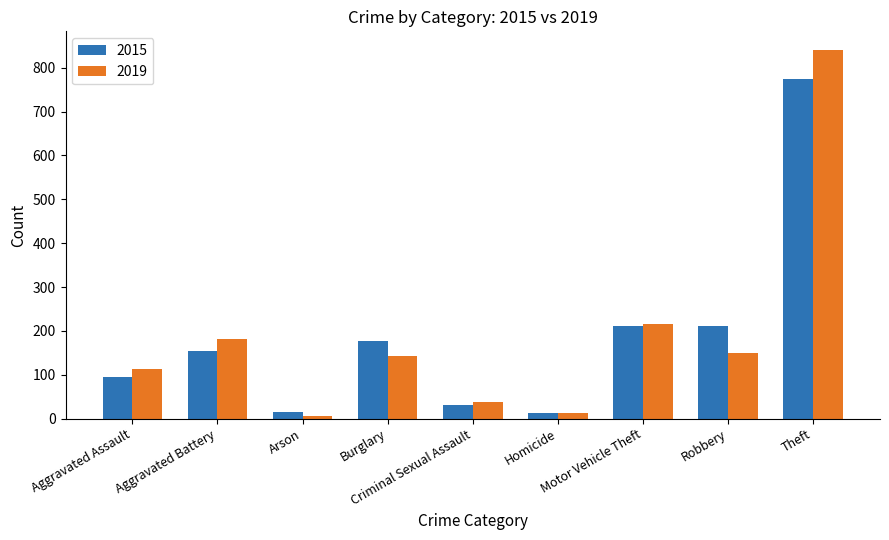

What is the difference between the maximum and minimum values in the 2015 series?

761